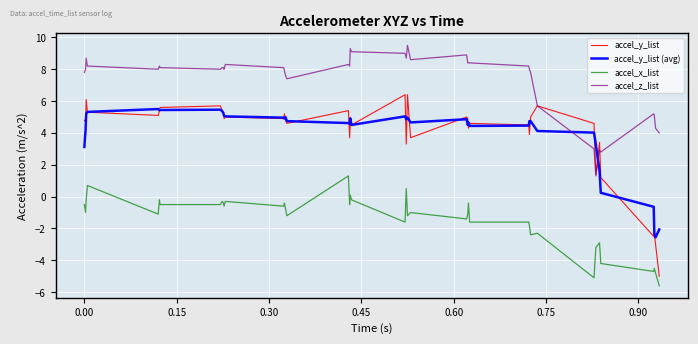

Which series has the largest total across all categories?

accel_z_list